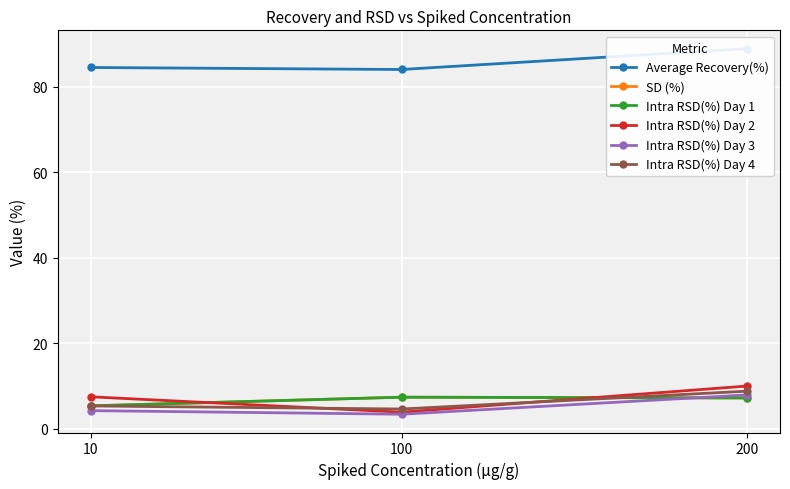

How many data points in Intra RSD(%) Day 4 are less than 5?

1